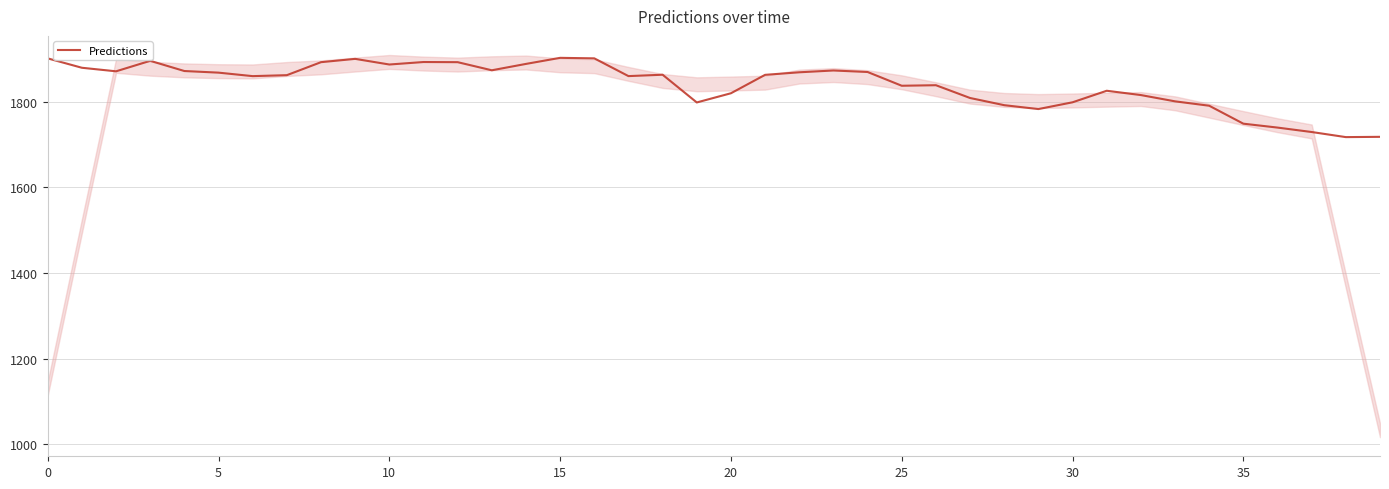

The chart shows a value of 1783.1 at 29. True or false?

True